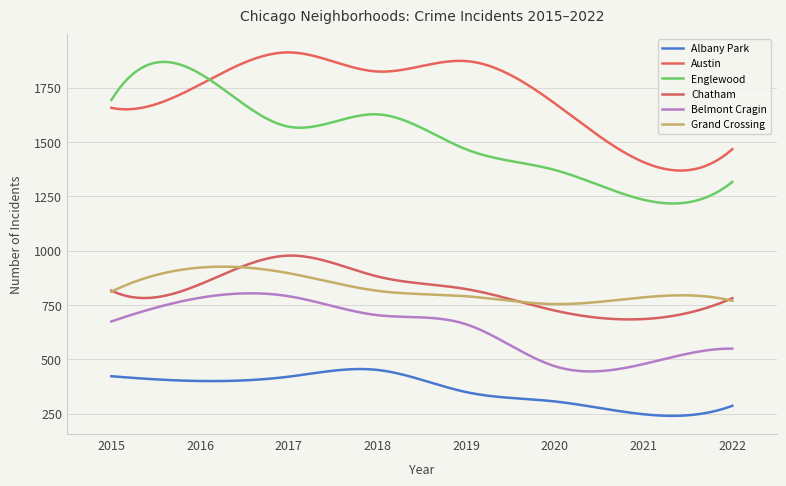

Which series has the widest spread of values?

Englewood